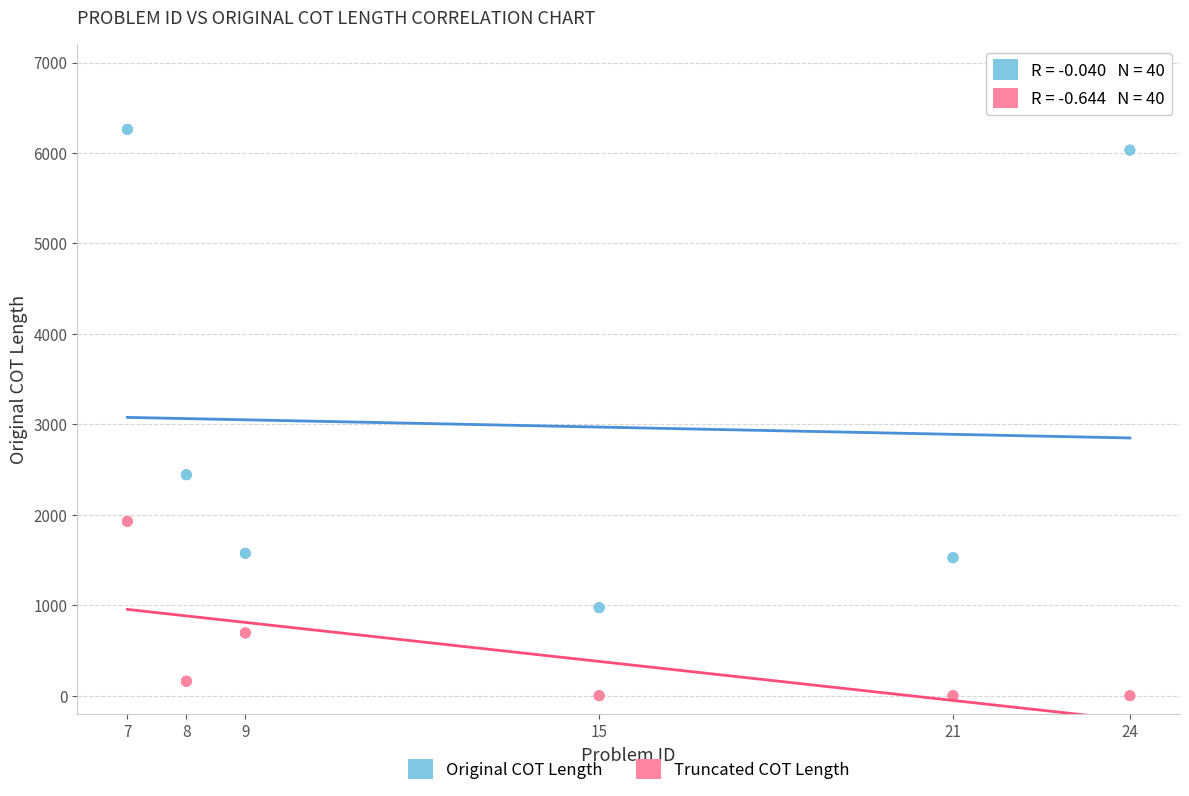

Which series has the largest Y range (max minus min)?

Original COT Length